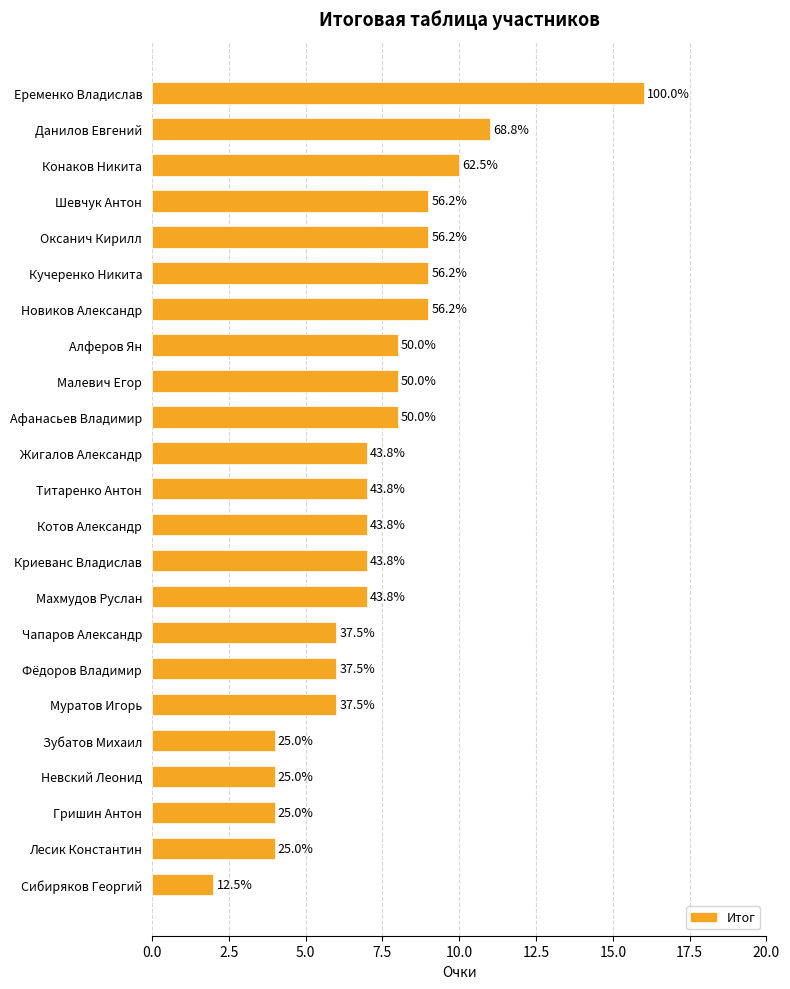

How many bars are there in total?

23